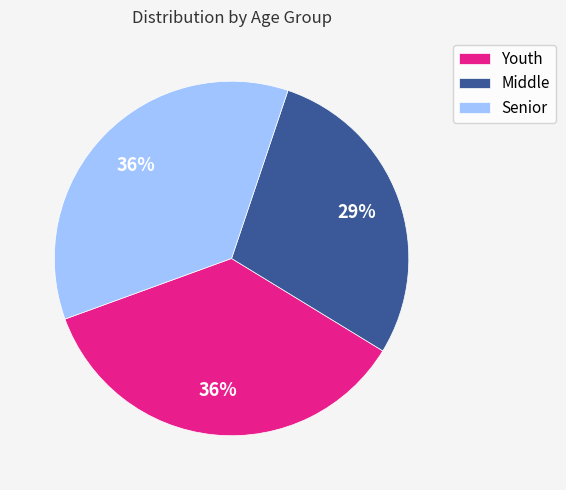

To the nearest percent, what is the difference between the Senior and Middle slice percentages?

7%